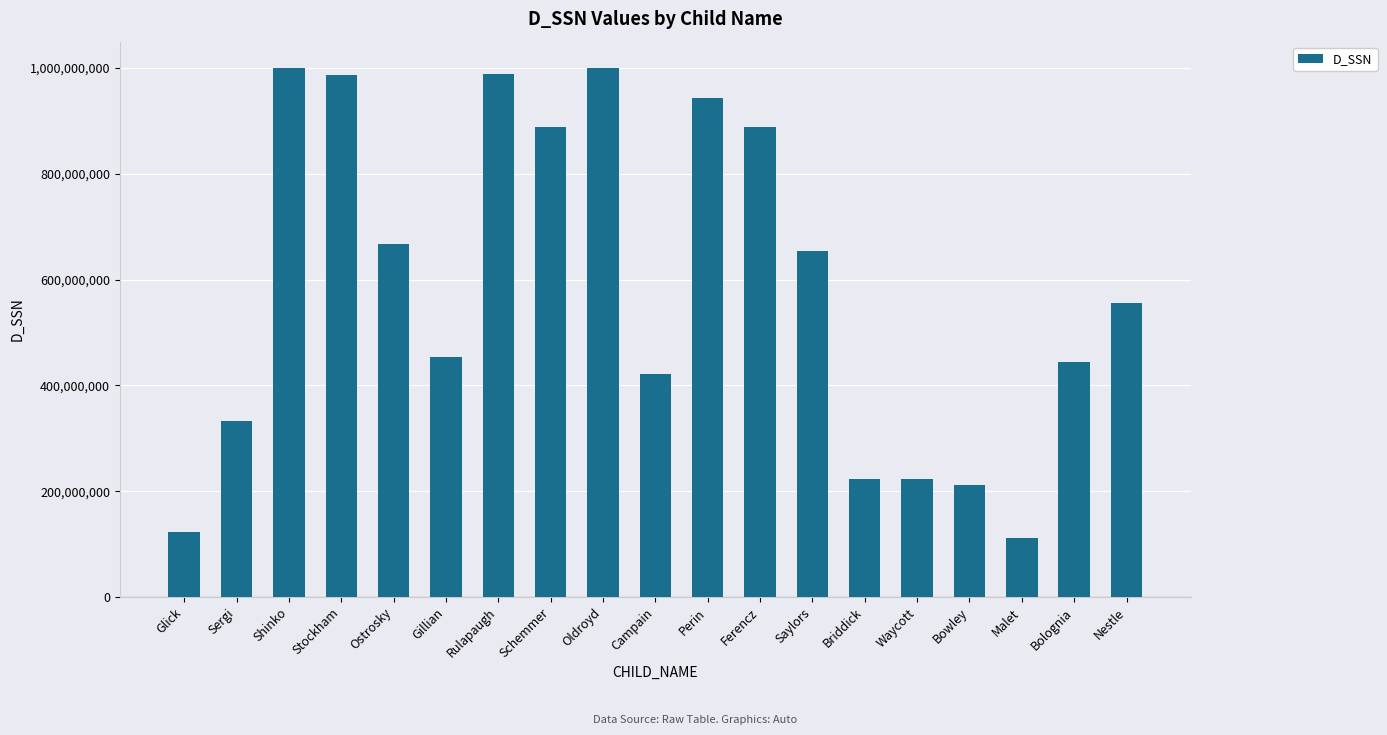

What is the label of the 5th bar from the right?

Waycott